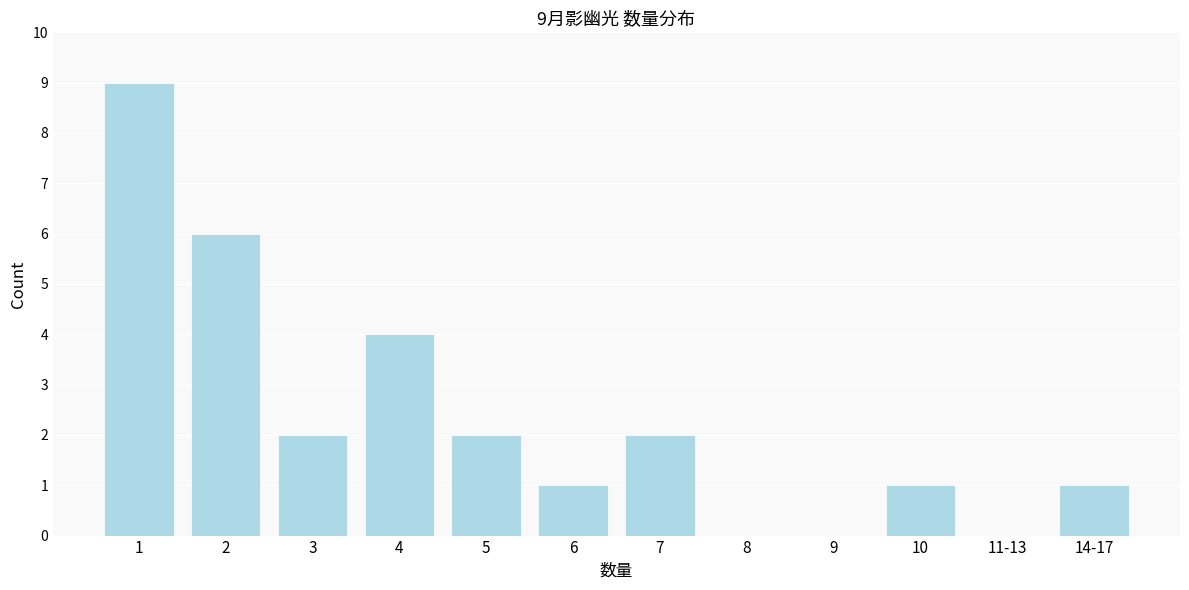

Reading right to left, what are all the values shown in this chart?

14-17=1	11-13=0	10=1	9=0	8=0	7=2	6=1	5=2	4=4	3=2	2=6	1=9